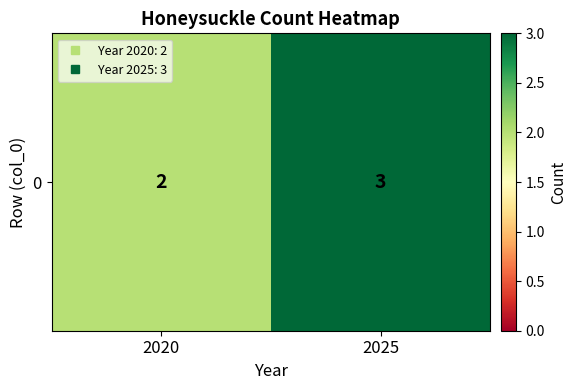

List the labels in order of value, smallest first.

2020, 2025